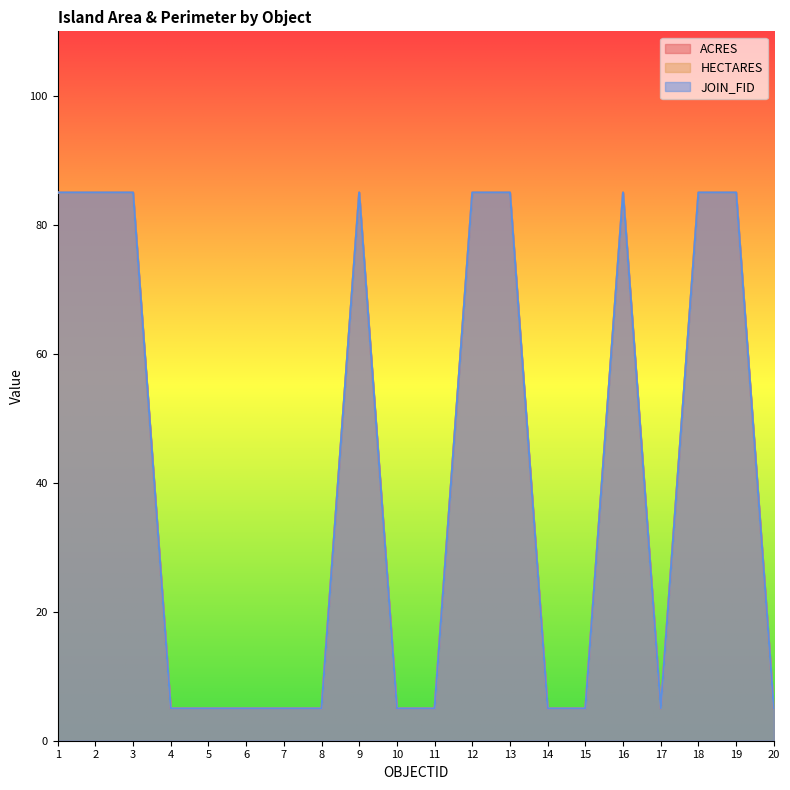

Reading left to right, what are all the values shown in this chart?

ACRES: 1=85	2=85	3=85	4=5	5=5	6=5	7=5	8=5	9=85	10=5	11=5	12=85	13=85	14=5	15=5	16=85	17=5	18=85	19=85	20=5
HECTARES: 1=85	2=85	3=85	4=5	5=5	6=5	7=5	8=5	9=85	10=5	11=5	12=85	13=85	14=5	15=5	16=85	17=5	18=85	19=85	20=5
JOIN_FID: 1=85	2=85	3=85	4=5	5=5	6=5	7=5	8=5	9=85	10=5	11=5	12=85	13=85	14=5	15=5	16=85	17=5	18=85	19=85	20=5